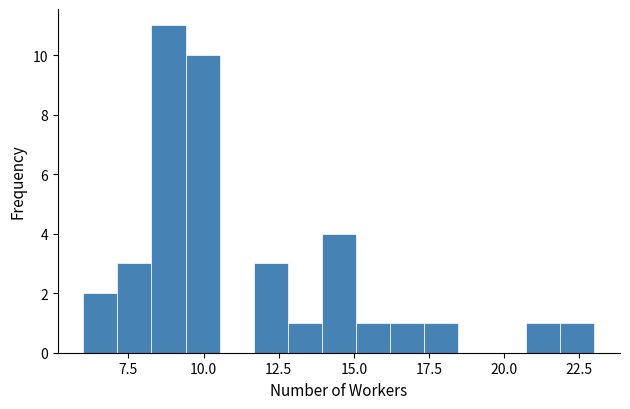

Around what value on the x-axis is the tallest bar? Give the approximate position of its centre, as read against the axis.

9.0